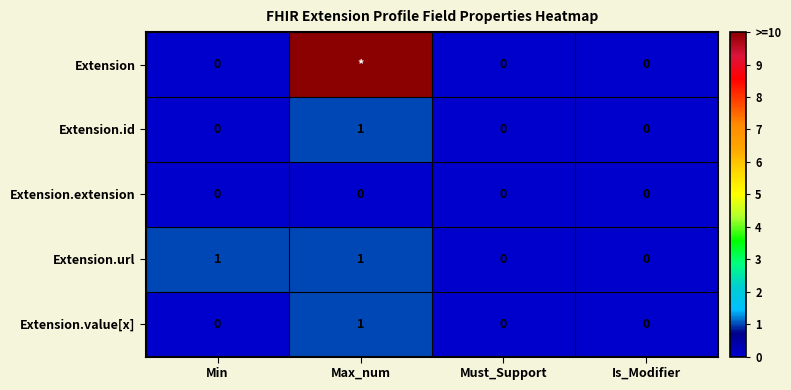

What is the sum of all Extension.value[x] values?

1